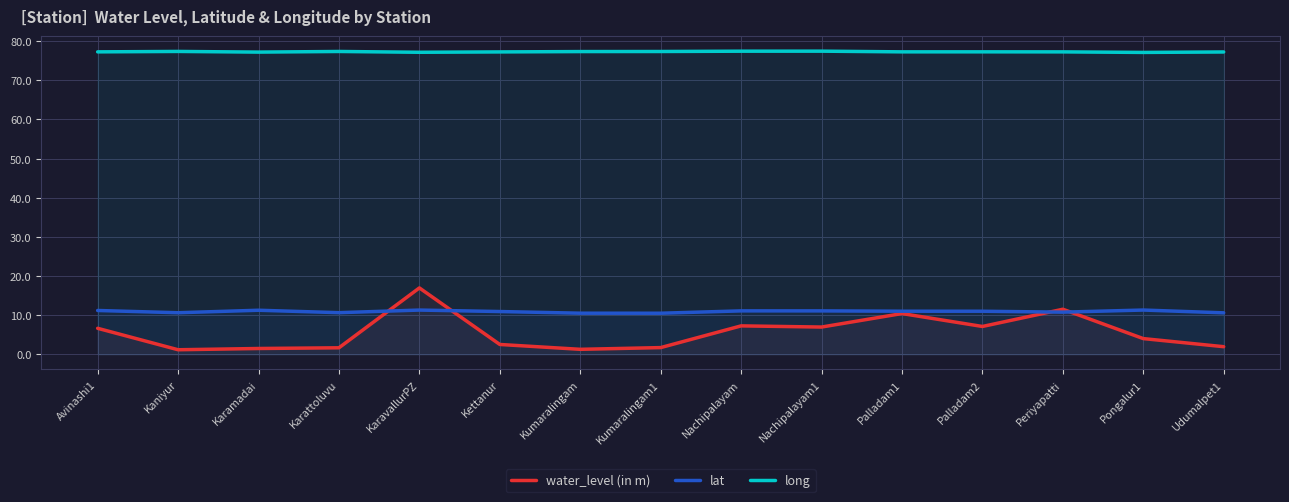

How many lines are shown in the chart?

3